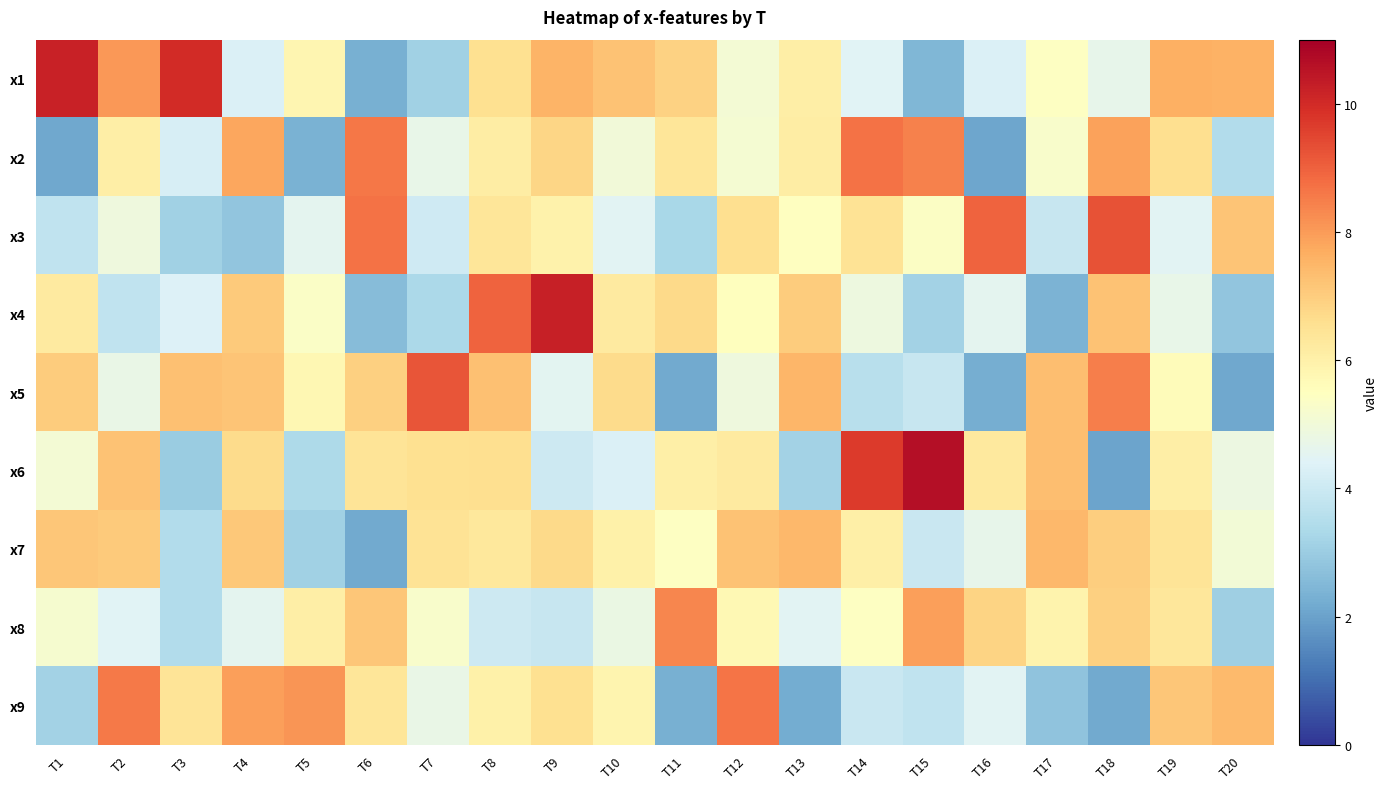

Count the number of categories in the chart.

20